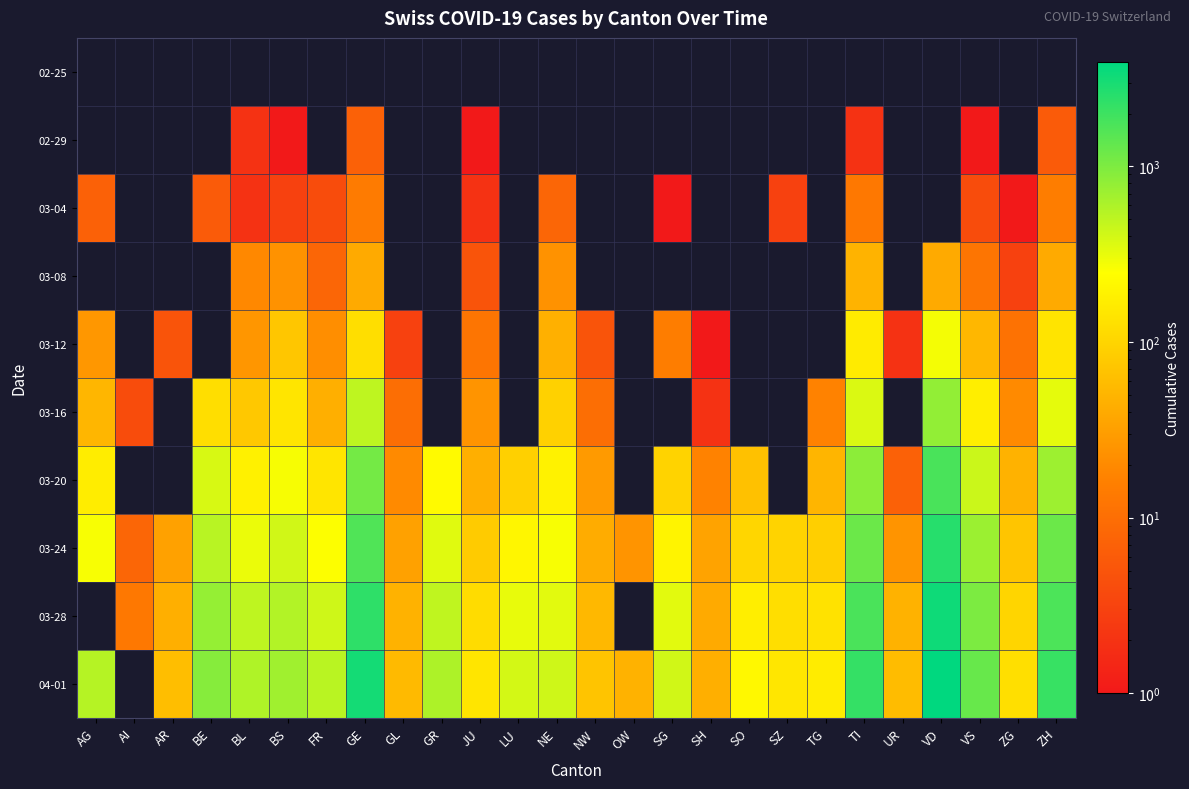

How many data points in 03-16 are less than 143?

12